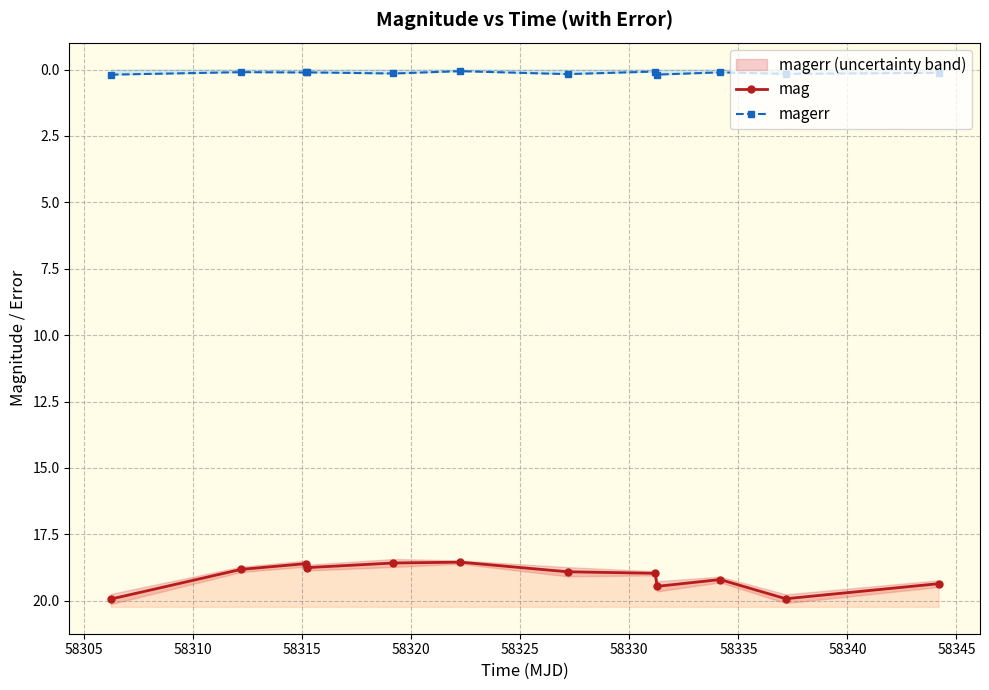

True or false: mag and magerr intersect in this chart.

False